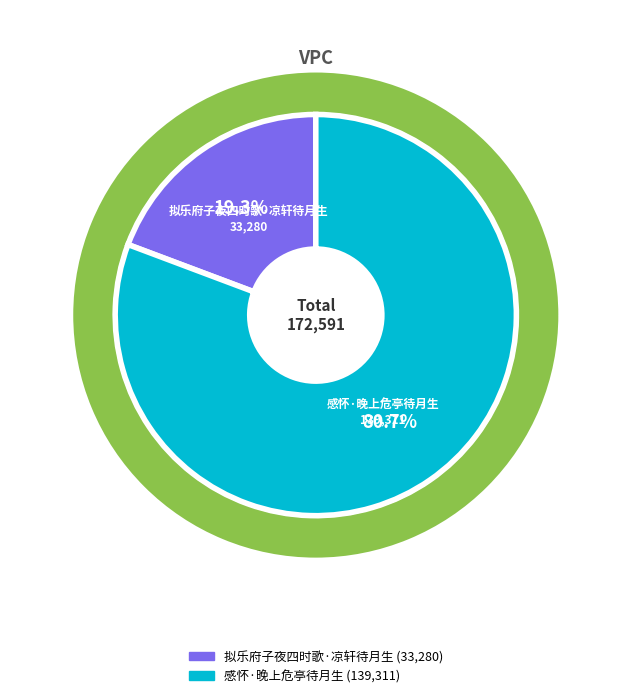

True or false: 拟乐府子夜四时歌·凉轩待月生 accounts for 19% of the total.

True